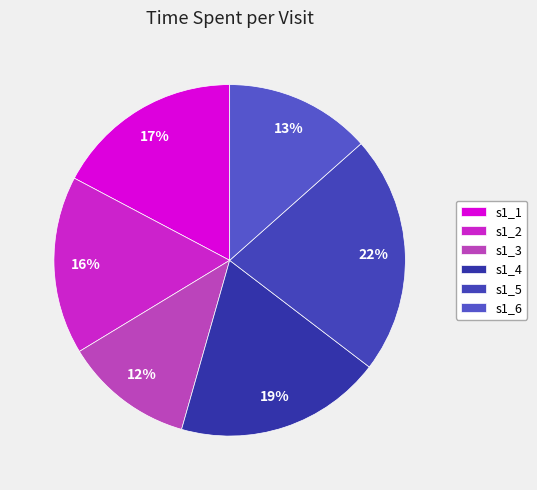

How many slices are in this pie chart?

6